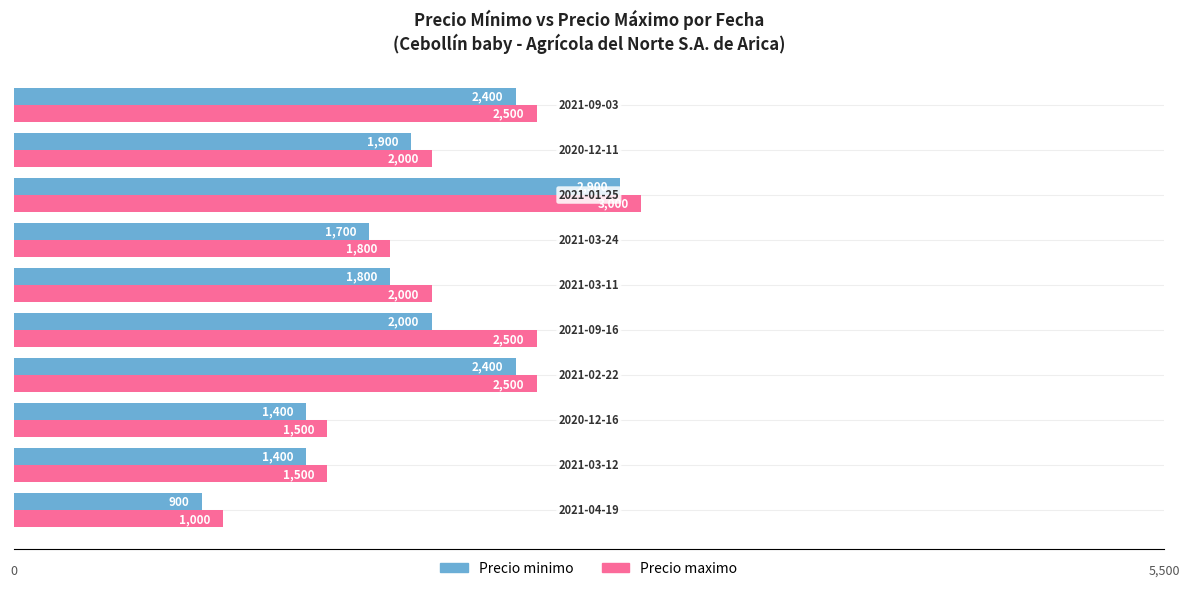

What is the average value of the Precio minimo series?

1880